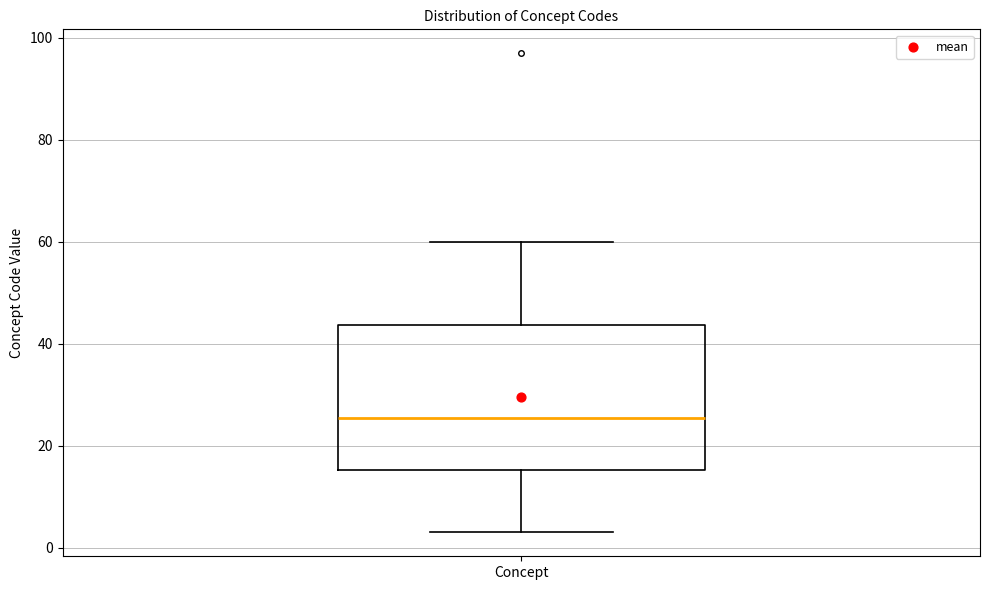

Read this box plot against the y-axis: the position of the median line, the range covered by the box, and the ends of both whiskers. The values are not printed on the chart, so give them approximately, as read against the axis.

median 26, box 16 to 44, whiskers 4 to 60